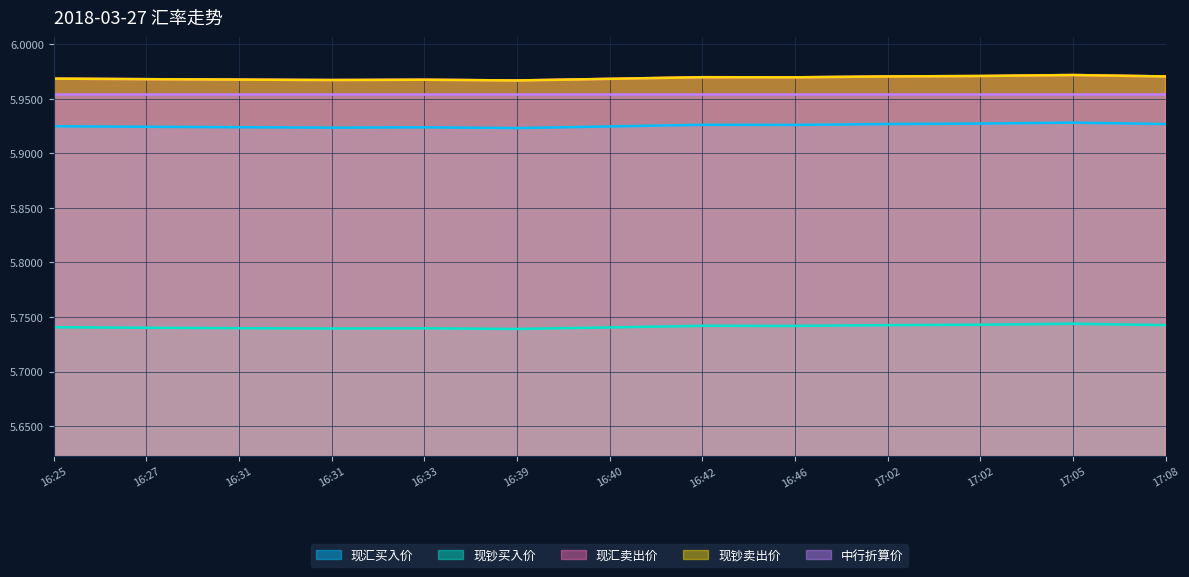

Does the chart display data point markers on the line(s)?

No